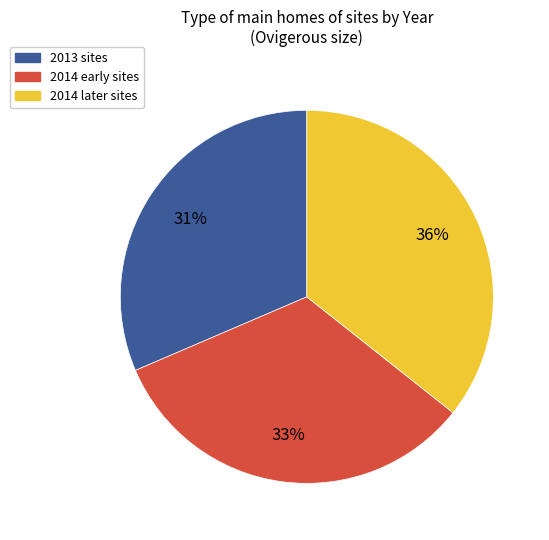

How many segments does this pie chart have?

3